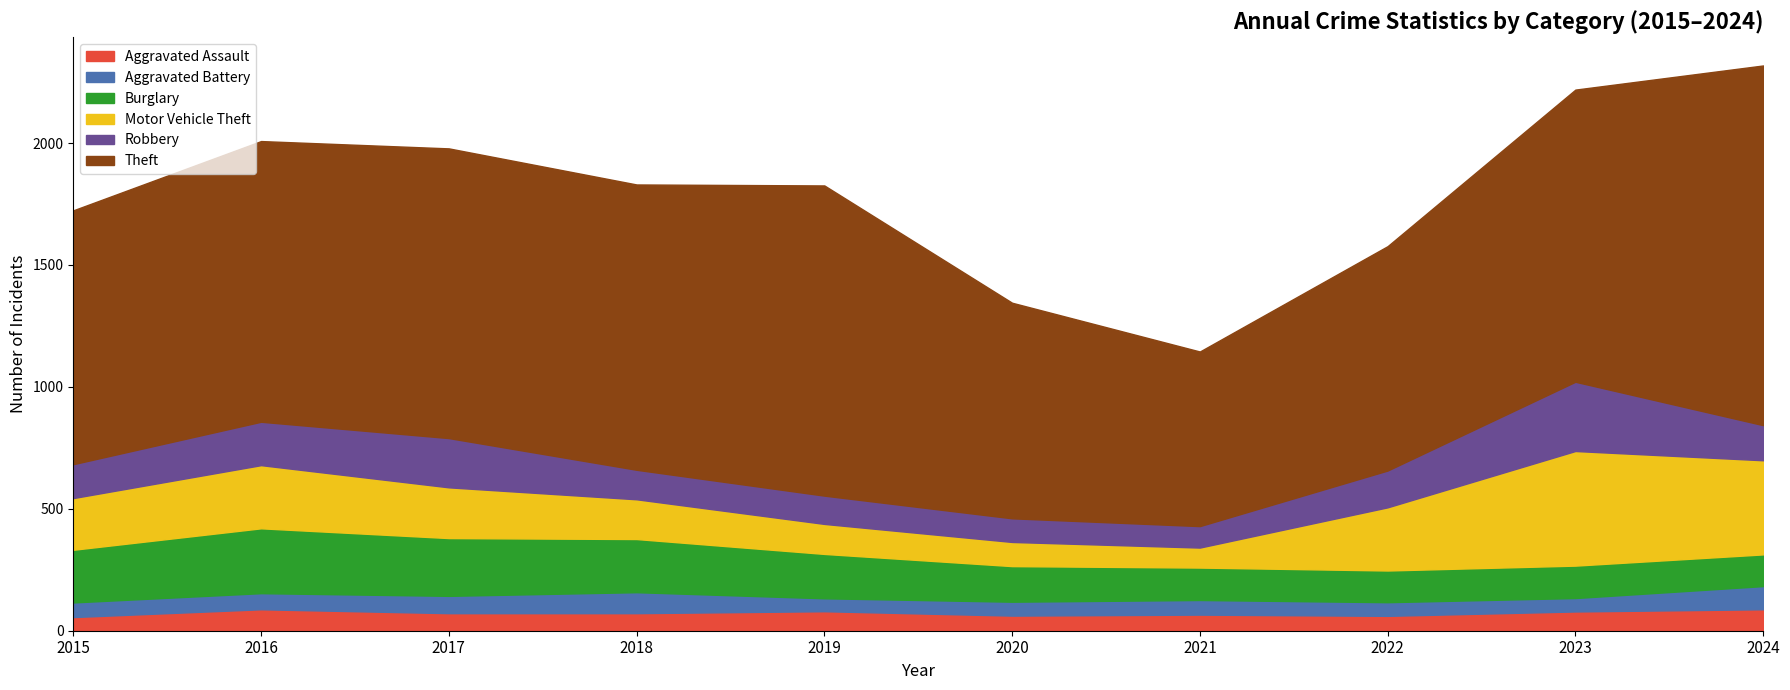

Which series has the largest total across all categories?

Theft